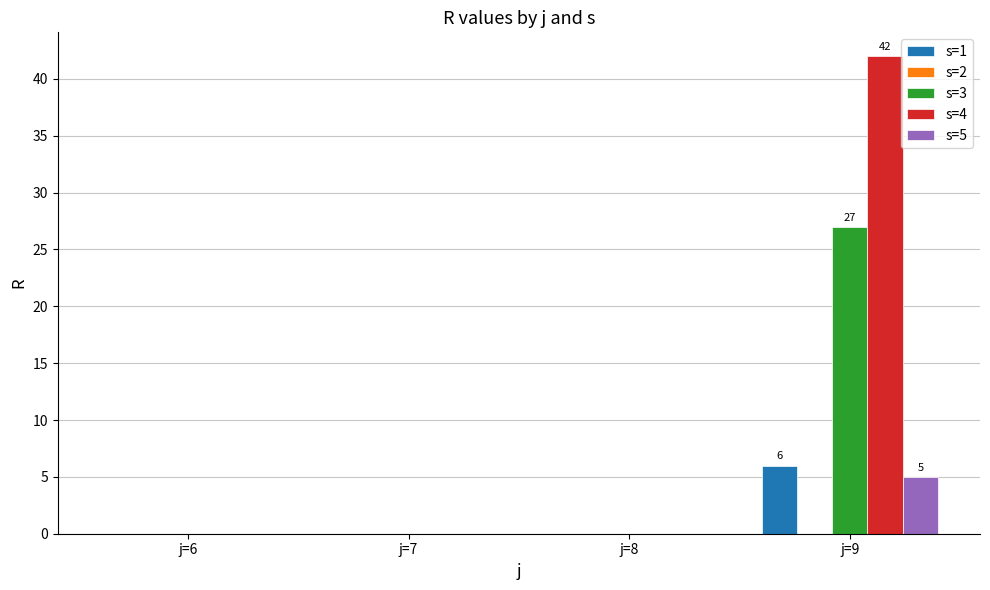

What is the sum of all s=3 values?

27